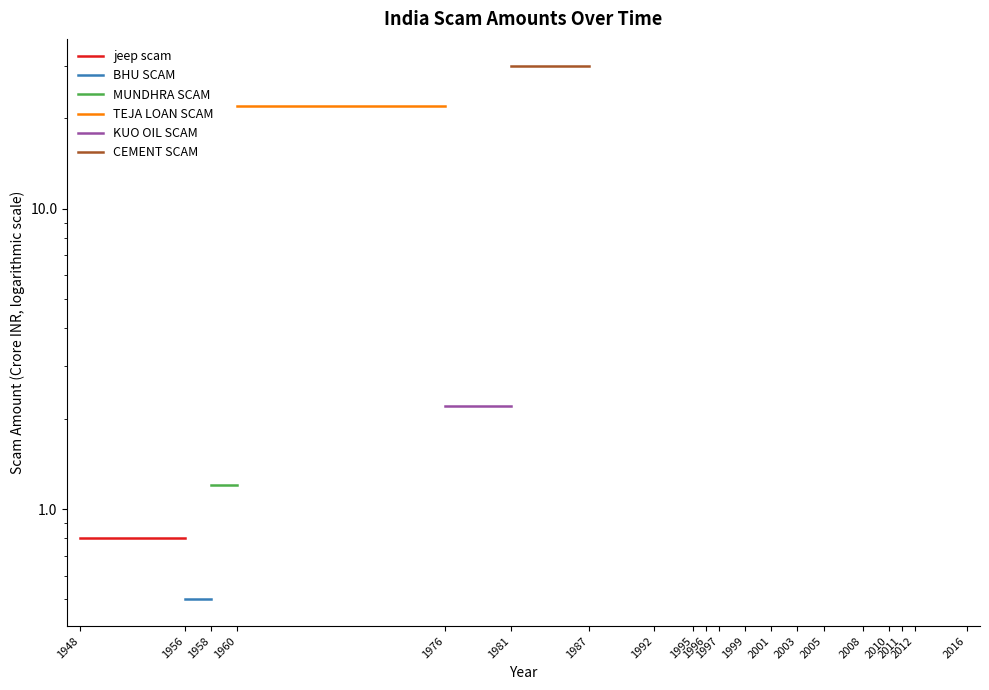

What are all the series names shown in the legend?

jeep scam, BHU SCAM, MUNDHRA SCAM, TEJA LOAN SCAM, KUO OIL SCAM, CEMENT SCAM